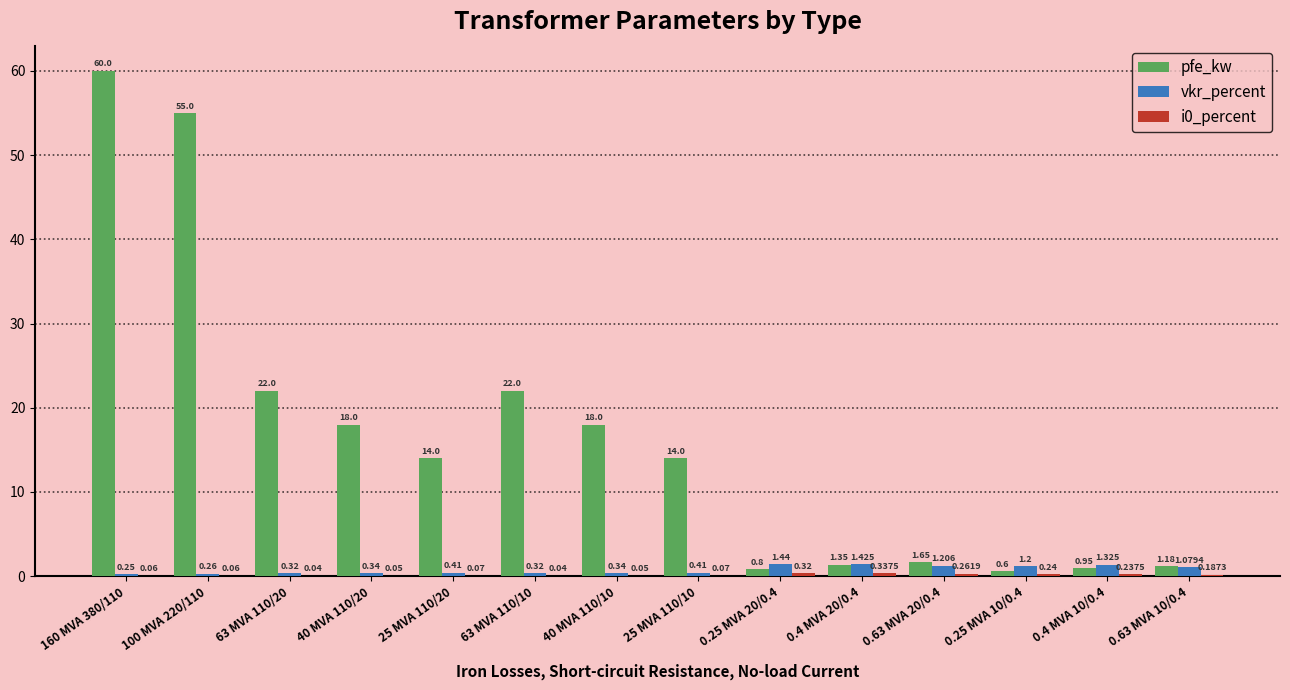

Between 0.63 MVA 20/0.4 and 0.25 MVA 10/0.4, which series saw the biggest shift?

pfe_kw